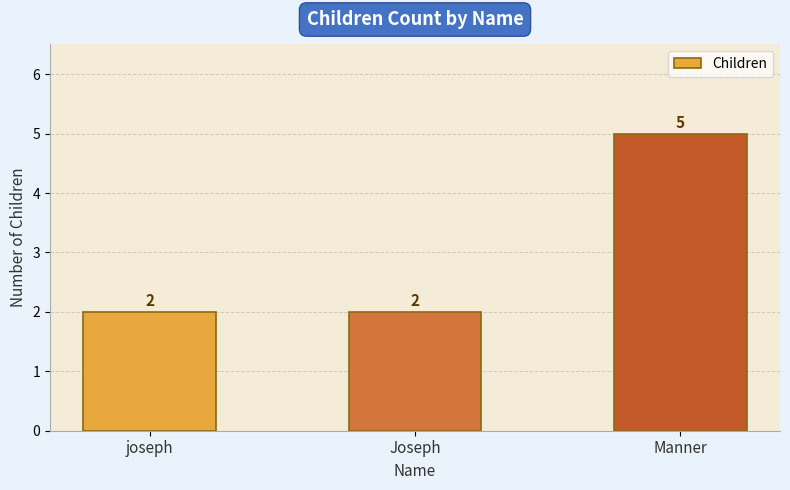

Which category has the highest value across all series?

Manner